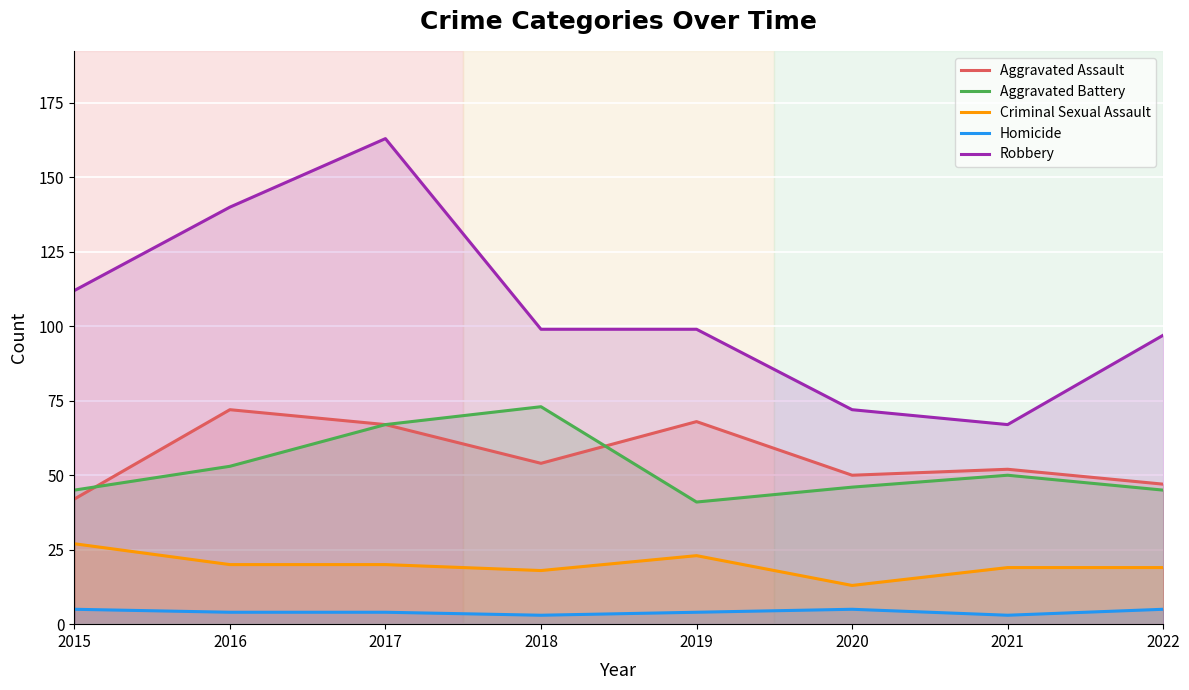

What is the value of the Aggravated Assault point at the 1st from the left?

42